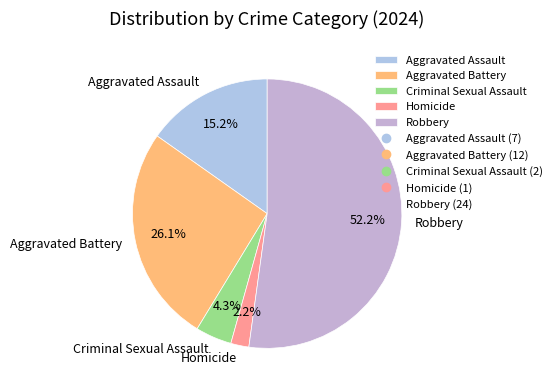

Which has a higher value, Robbery or Aggravated Battery?

Robbery